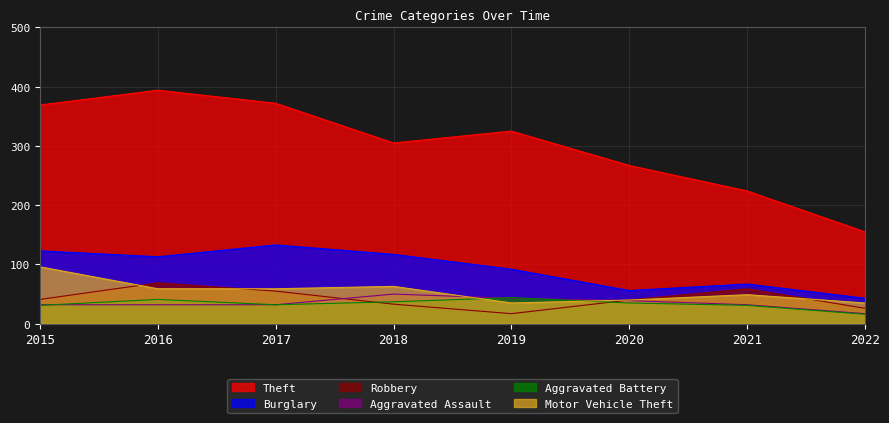

Which has a higher value, 2021 or 2019?

2019